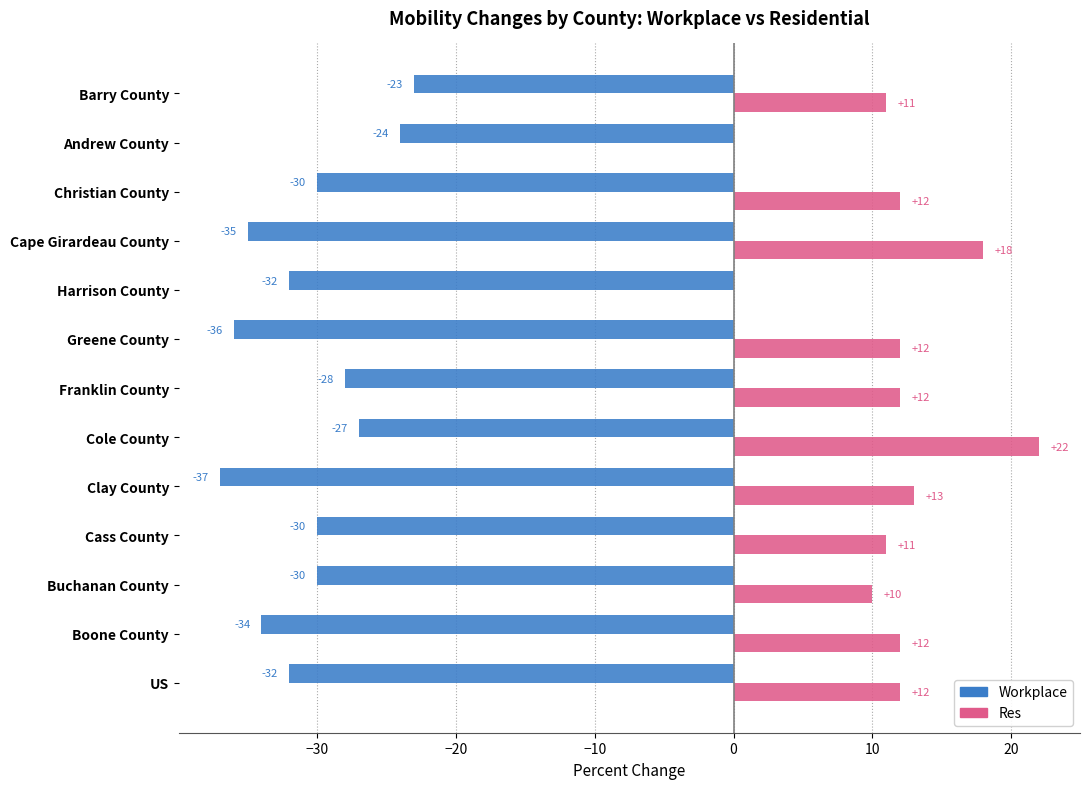

What is the sum of all Workplace values?

-398